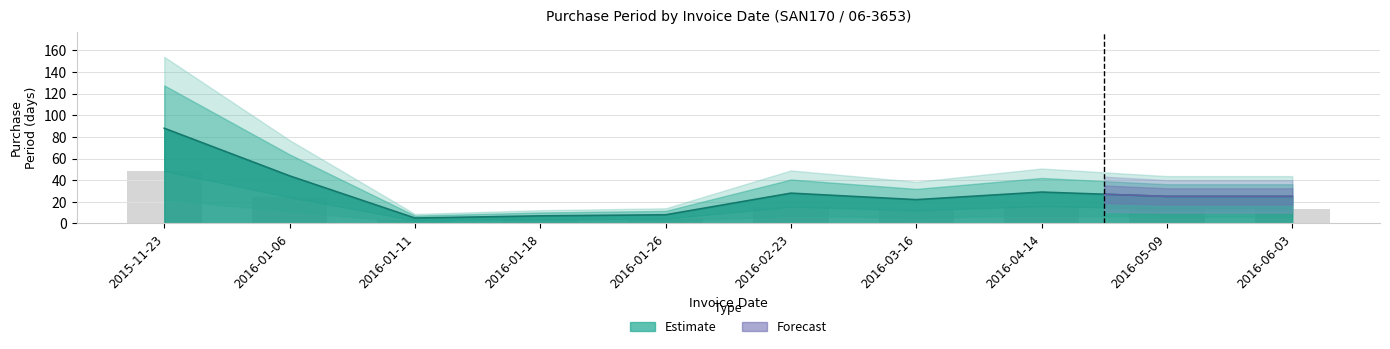

Does the chart contain stacked bars?

No